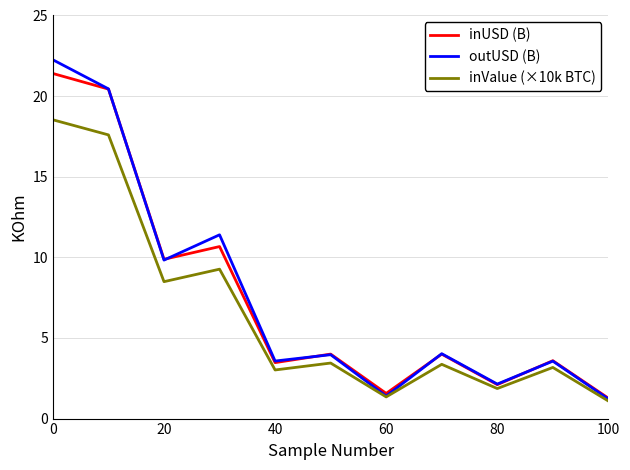

What is the minimum value shown in the chart?

1.1